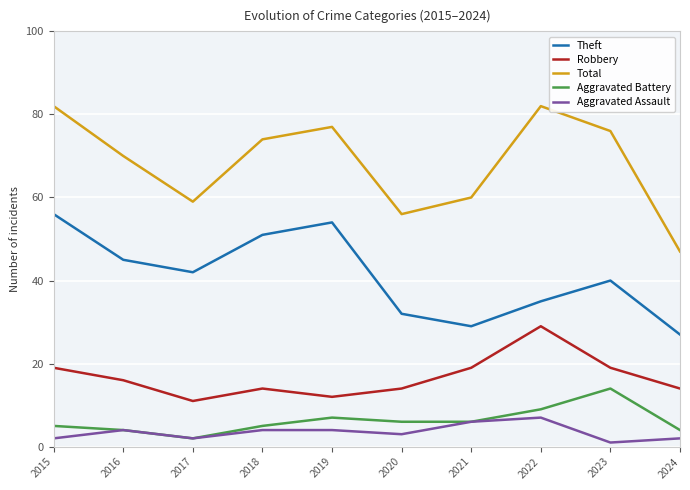

True or false: Aggravated Assault and Theft cross at least once.

False